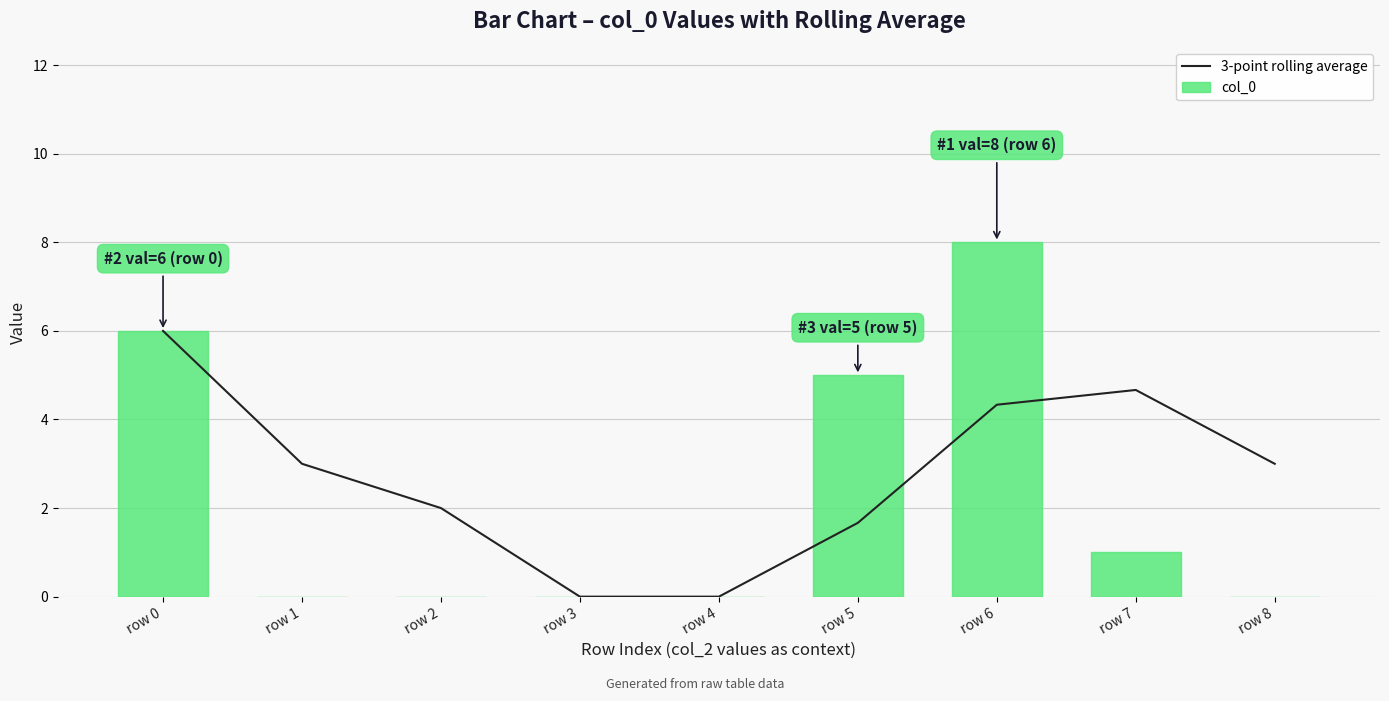

What are all the series names shown in the legend?

3-point rolling average, col_0